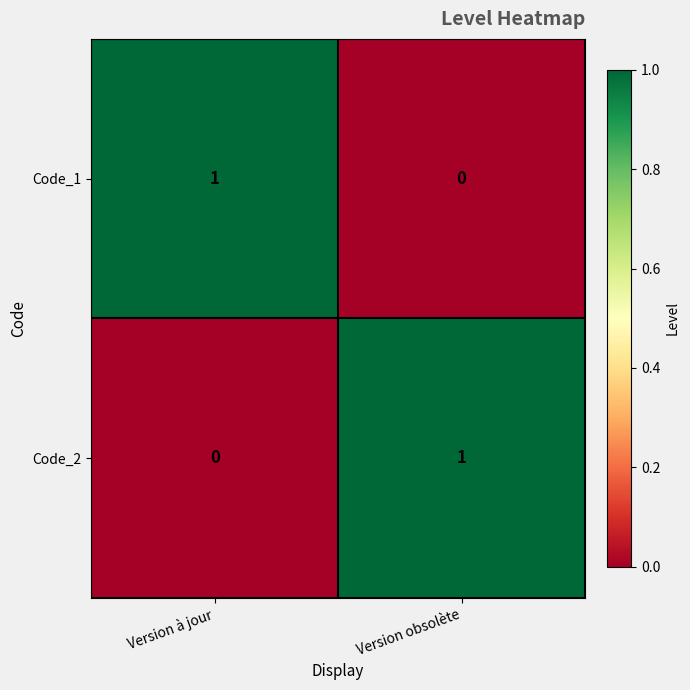

The Code_1 series shows 0 at Version obsolète. True or false?

True